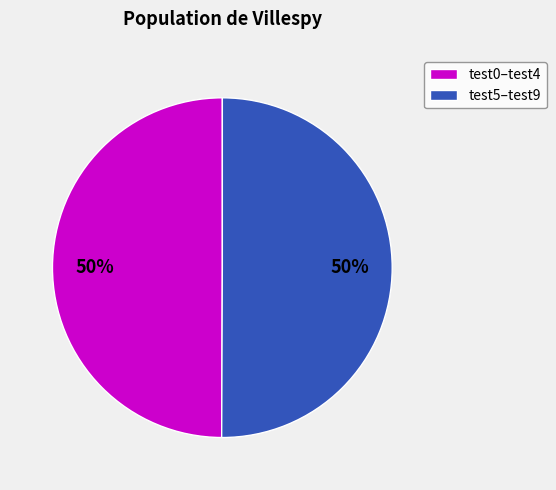

What is the ratio of the value at test0–test4 to the value at test5–test9?

1.0